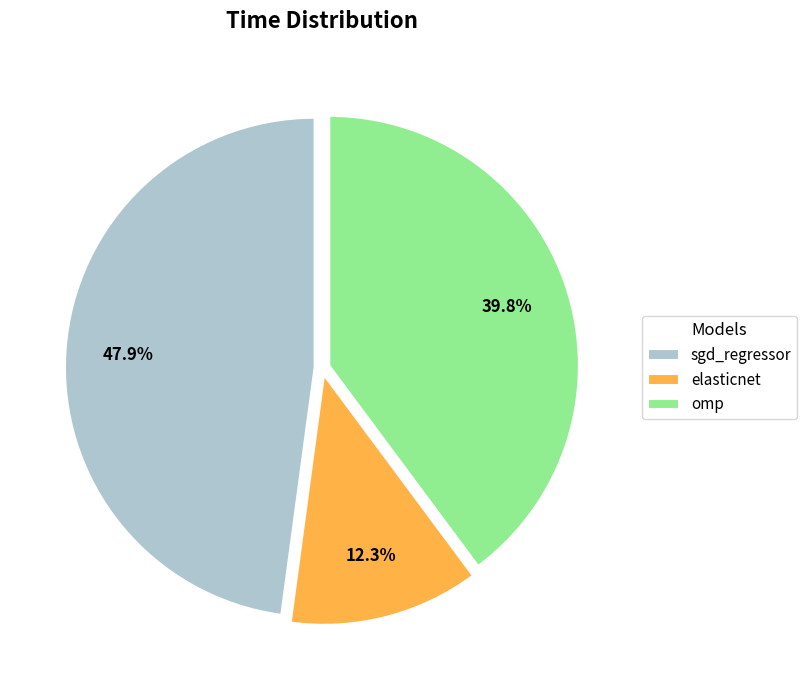

What is the smallest slice in the pie chart?

elasticnet